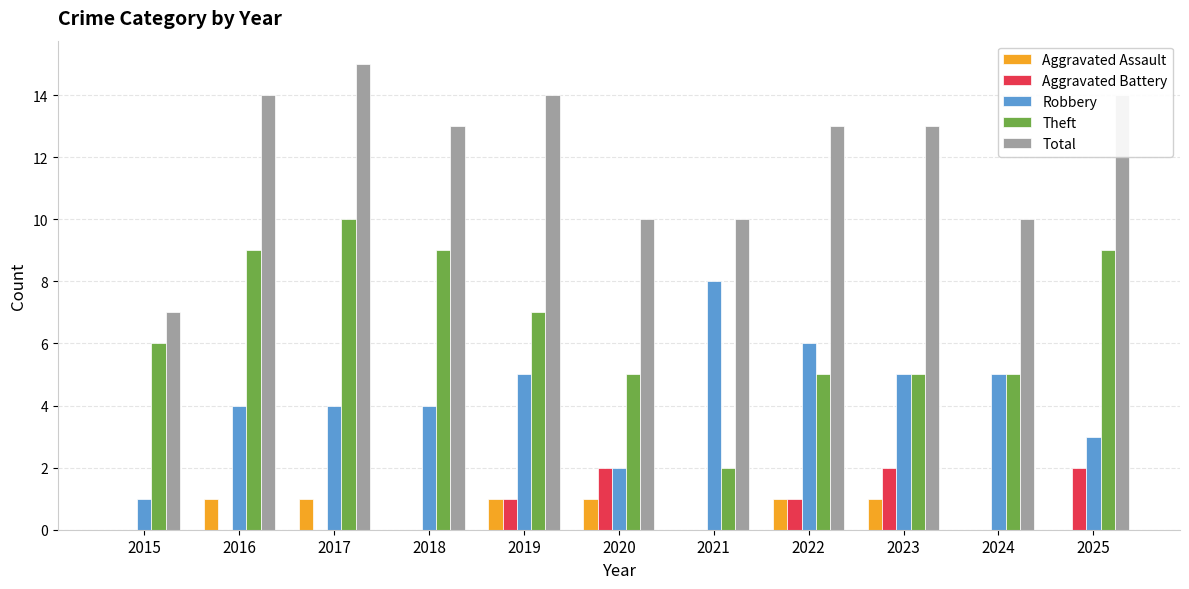

Read the Aggravated Assault value at 2020.

1